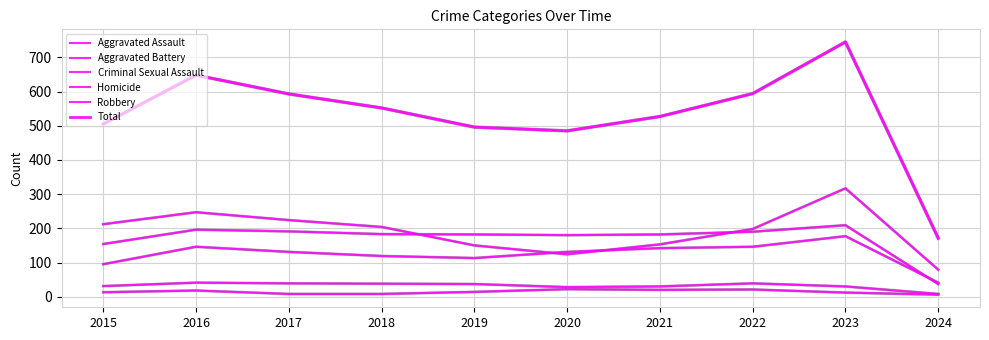

Rank the series by their maximum value, from lowest to highest.

Homicide, Criminal Sexual Assault, Aggravated Assault, Aggravated Battery, Robbery, Total